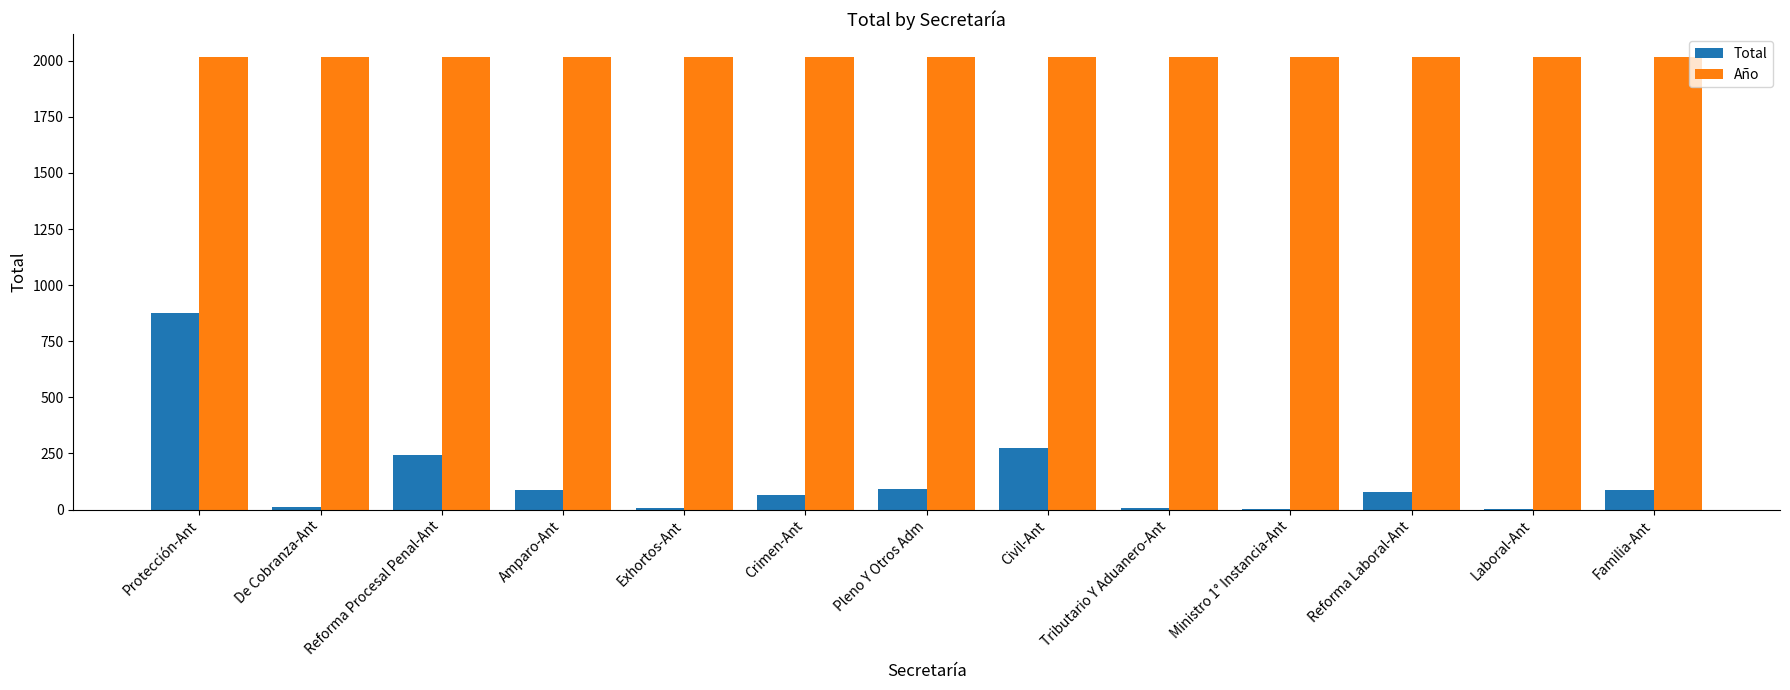

At which category is the sum across all series the highest?

Protección-Ant